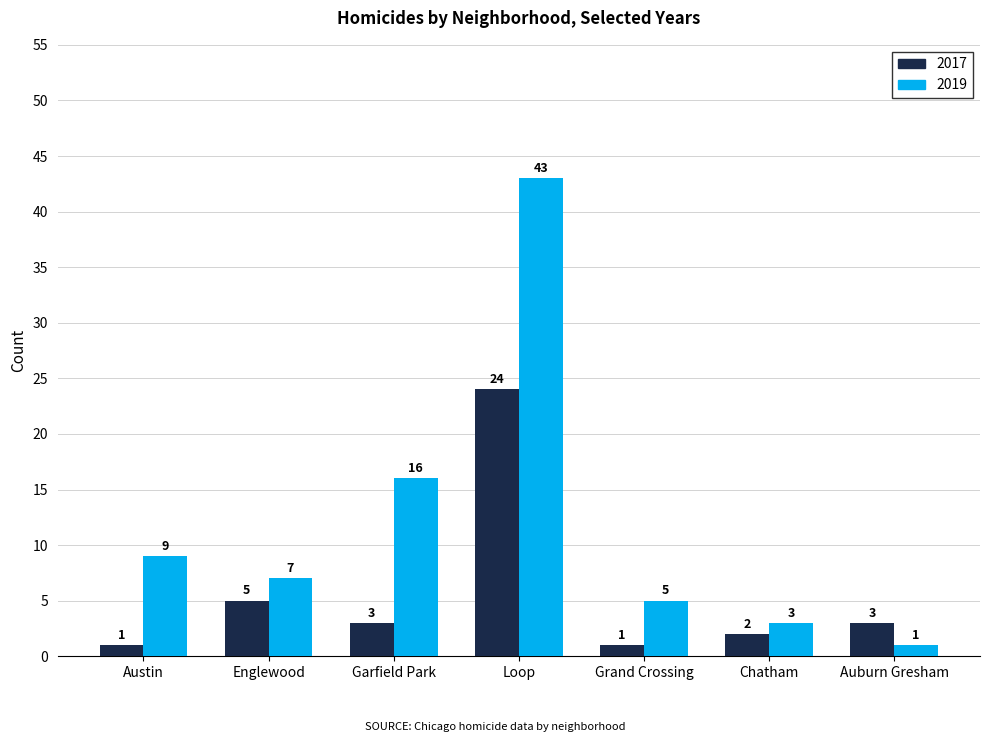

Between Loop and Auburn Gresham, which series saw the biggest shift?

2019